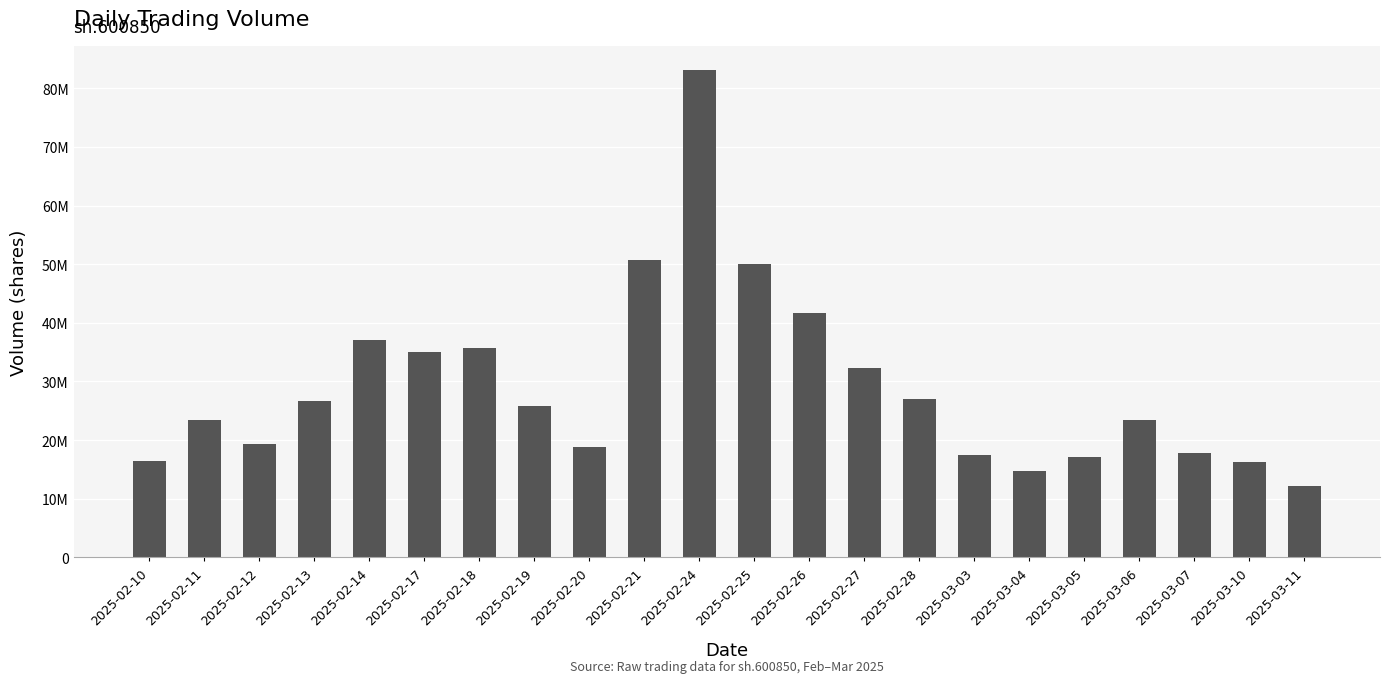

What value does the data have at 2025-02-10, to the nearest 10?

16425330